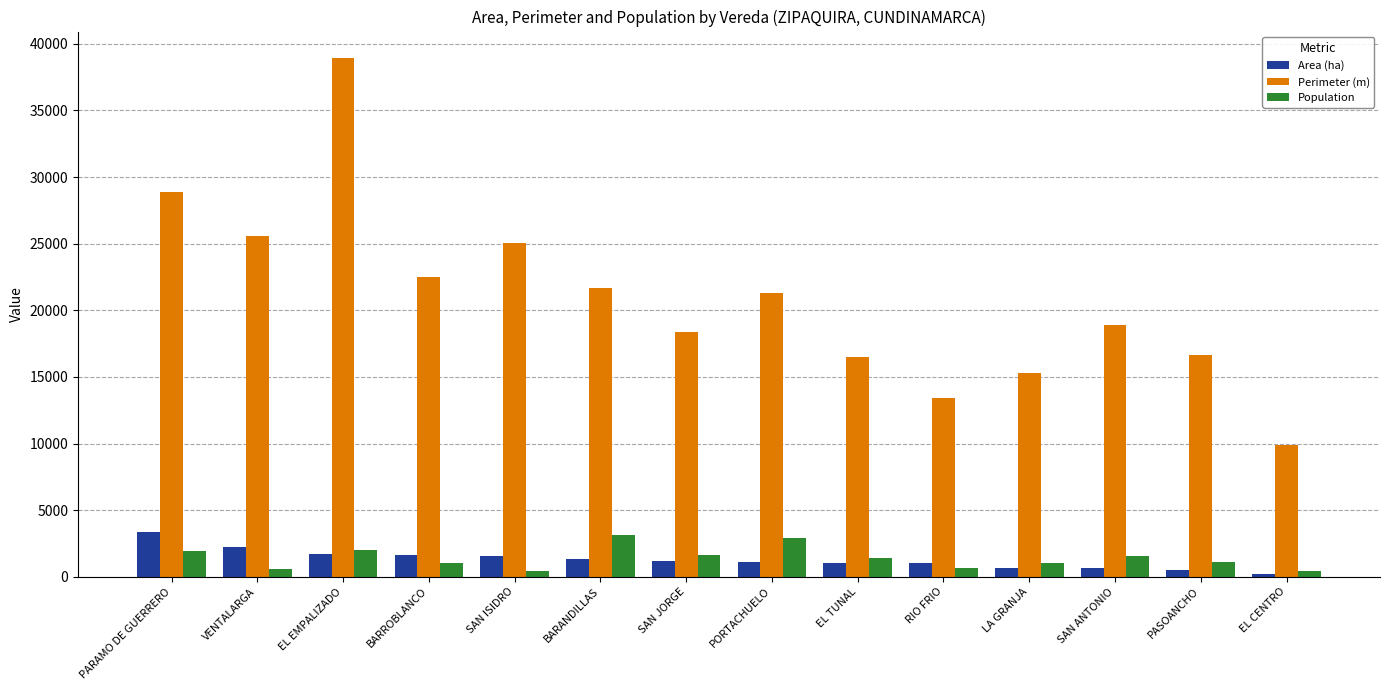

What are all the series names shown in the legend?

Area (ha), Perimeter (m), Population